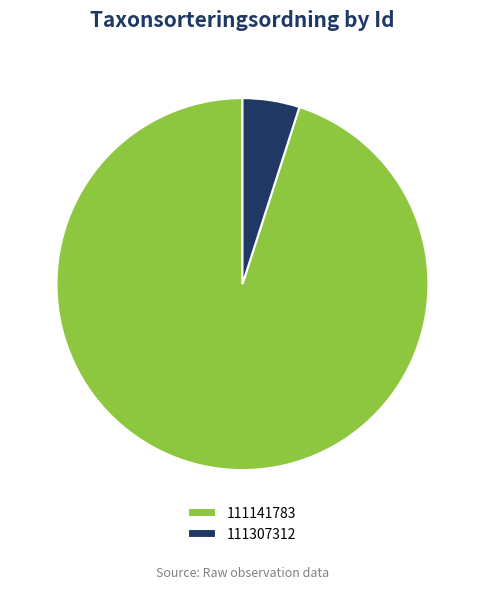

The 111307312 slice represents 5% of the pie. True or false?

True